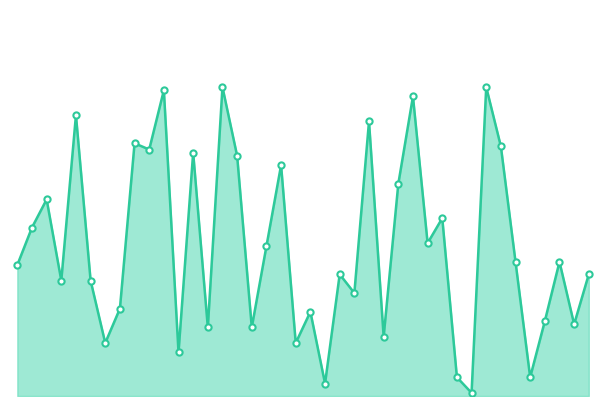

Does the chart have visible grid lines?

No